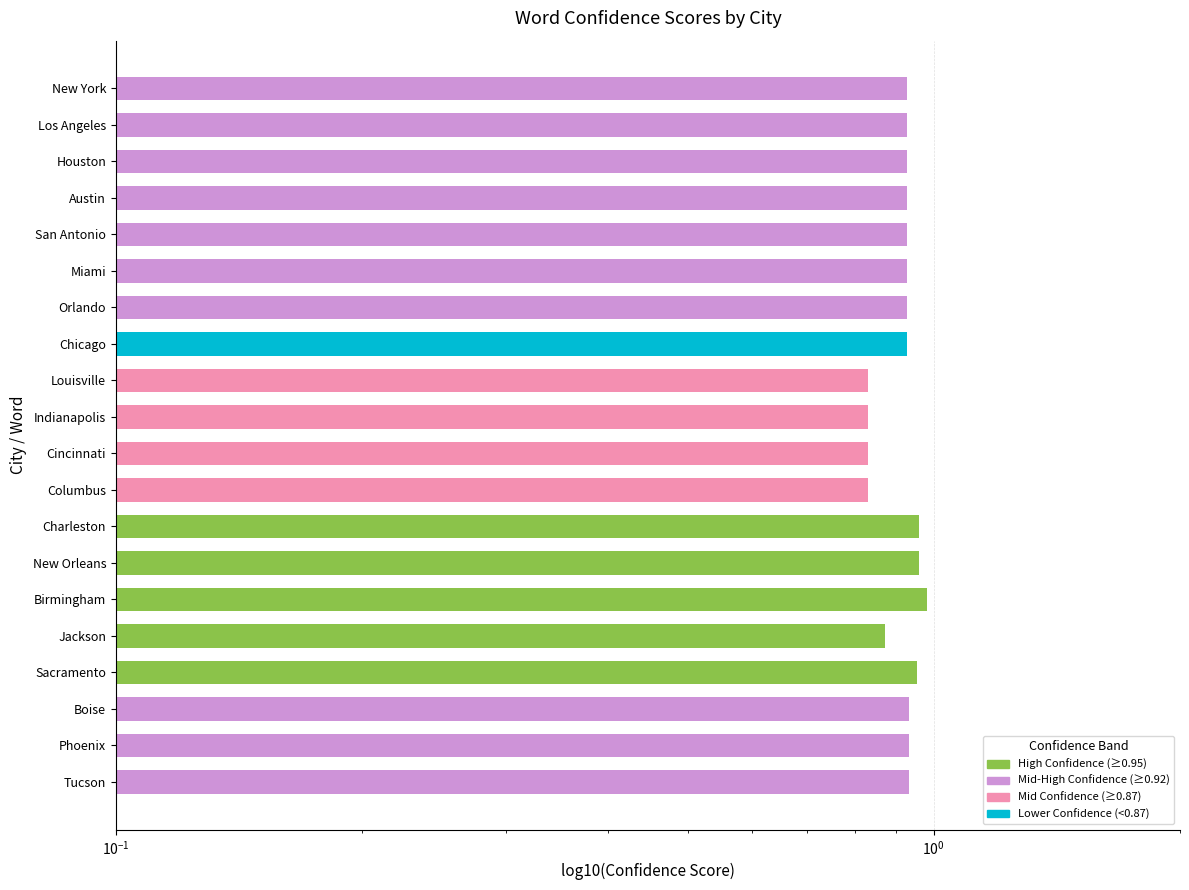

What is the sum of all values?

18.3